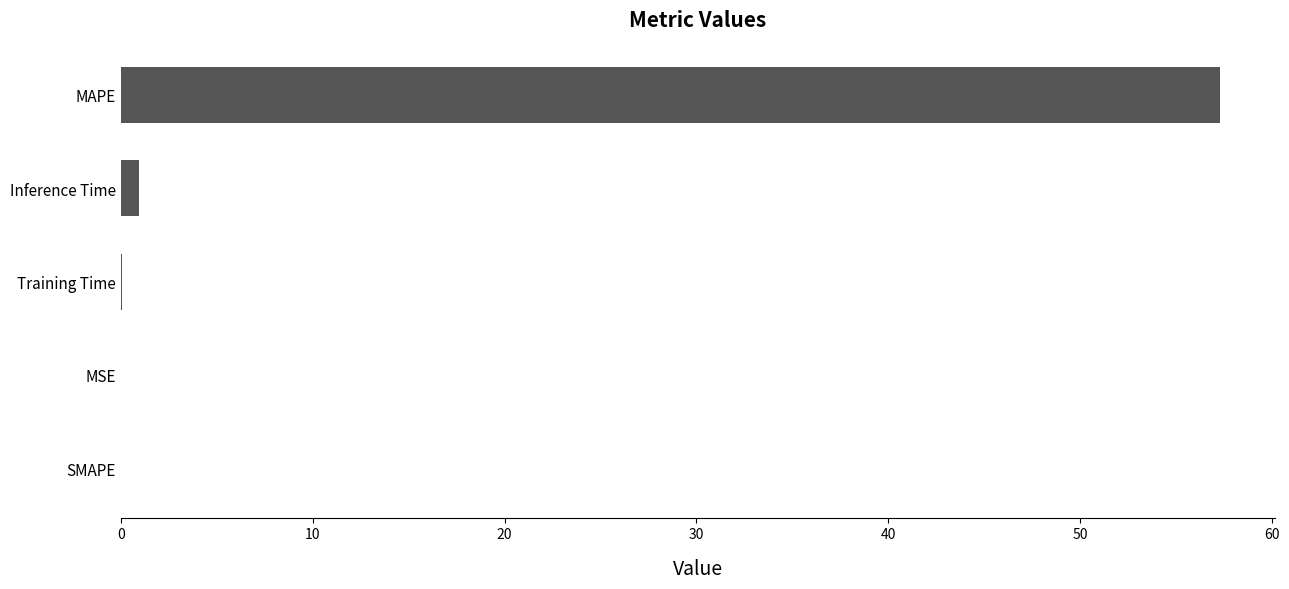

What is the sum of all values?

58.3